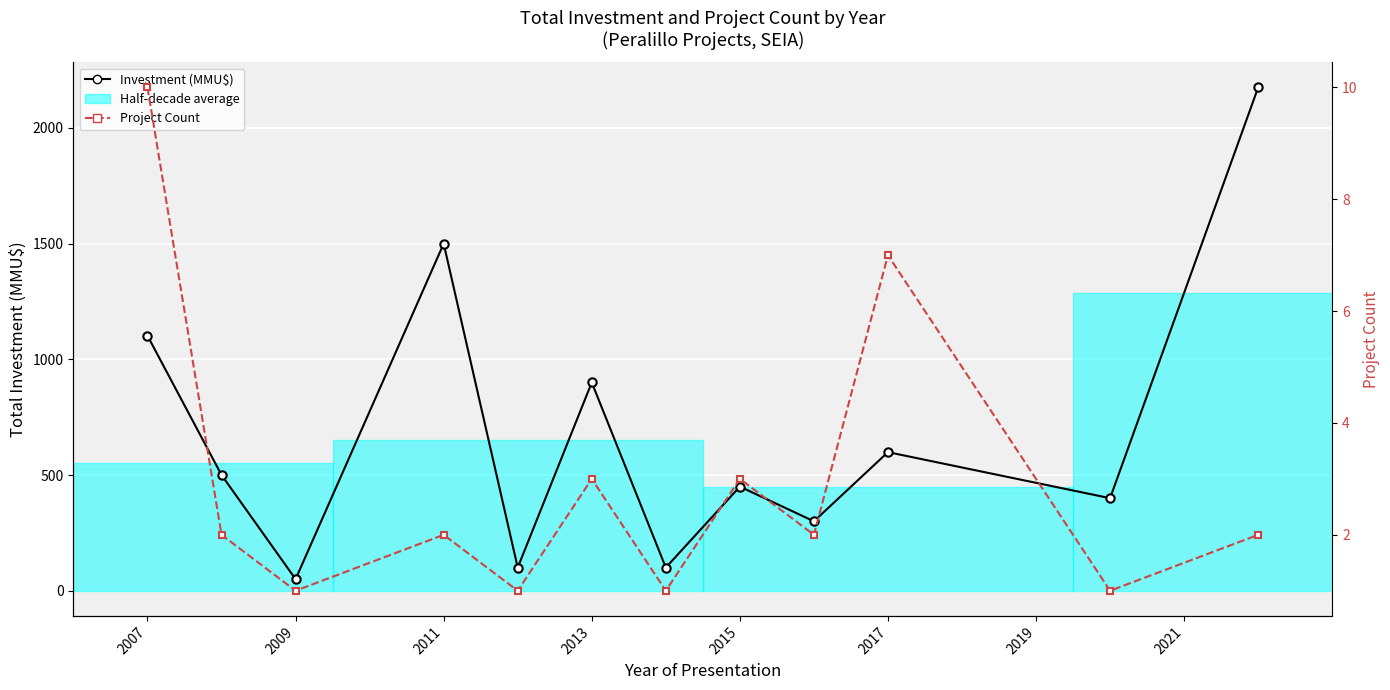

What is the highest value of the Investment (MMU$) series?

2175